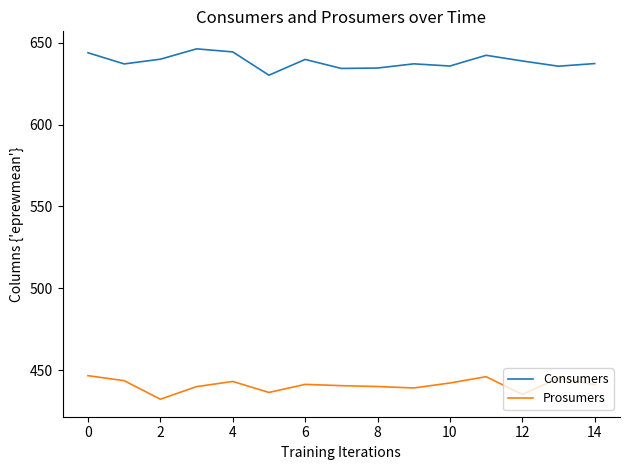

True or false: Prosumers and Consumers cross at least once.

False